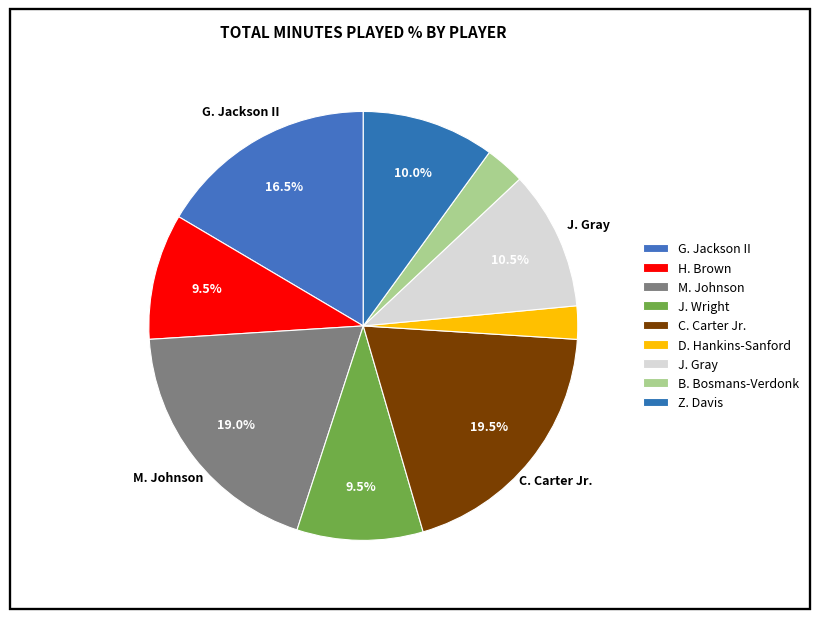

Do G. Jackson II and C. Carter Jr. together represent more than half of the pie?

No